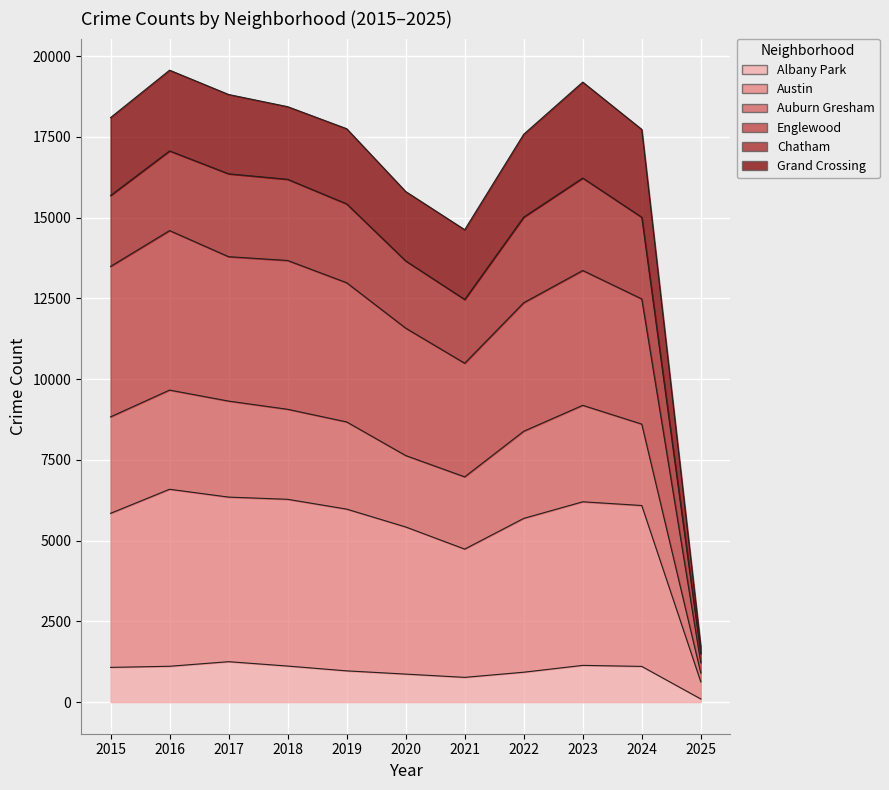

At how many categories does at least one series exceed 7960?

10